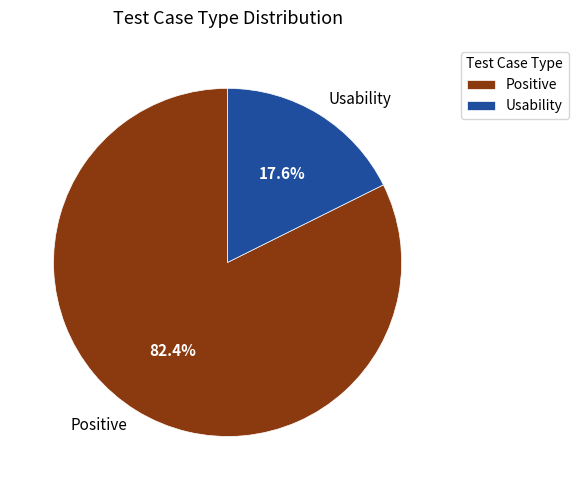

Does any single category account for the majority?

Yes